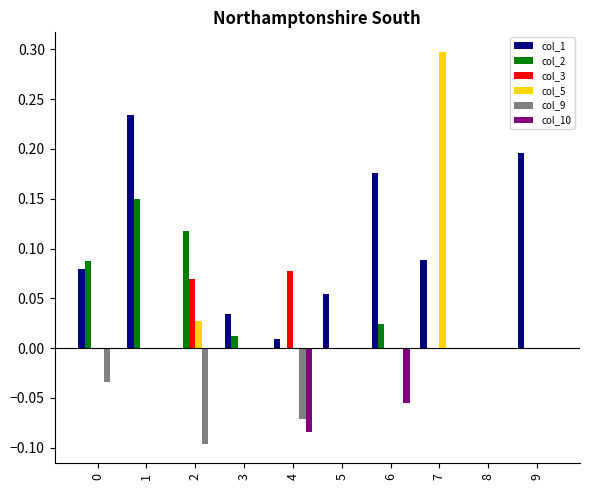

What are all the series names shown in the legend?

col_1, col_2, col_3, col_5, col_9, col_10